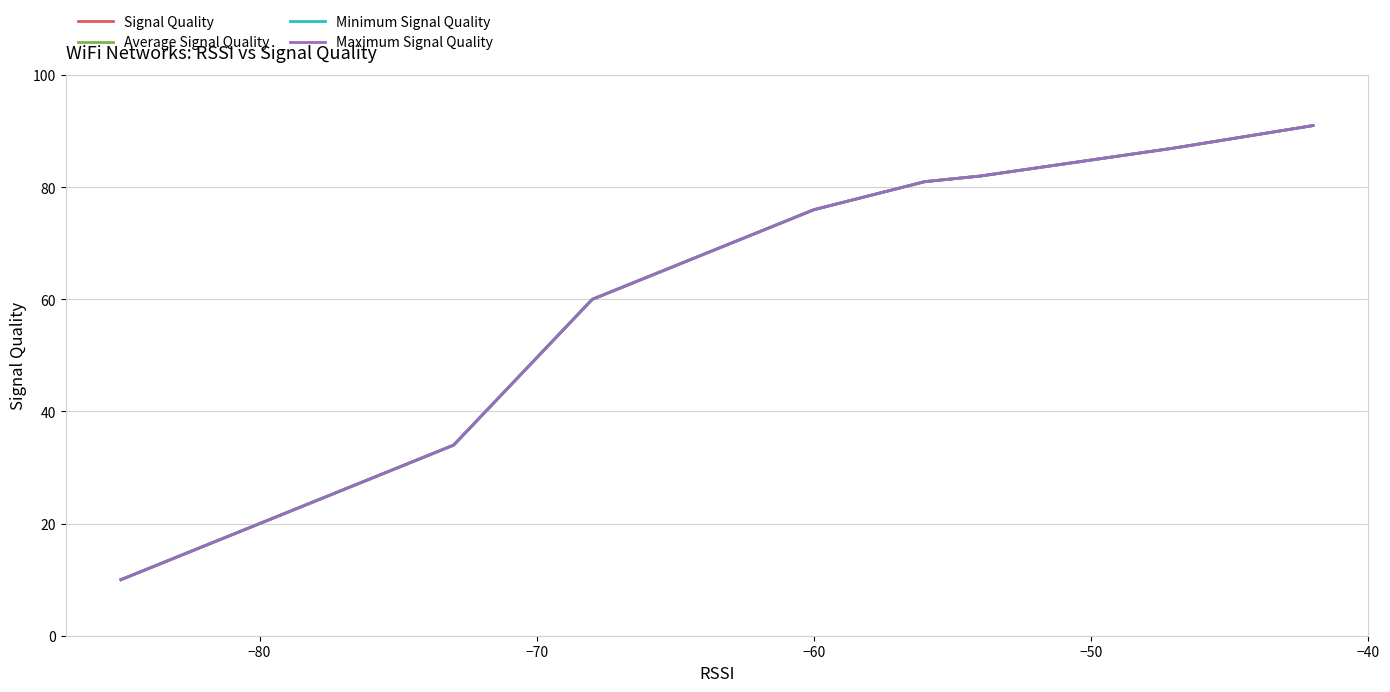

What are all the series names shown in the legend?

Signal Quality, Average Signal Quality, Minimum Signal Quality, Maximum Signal Quality